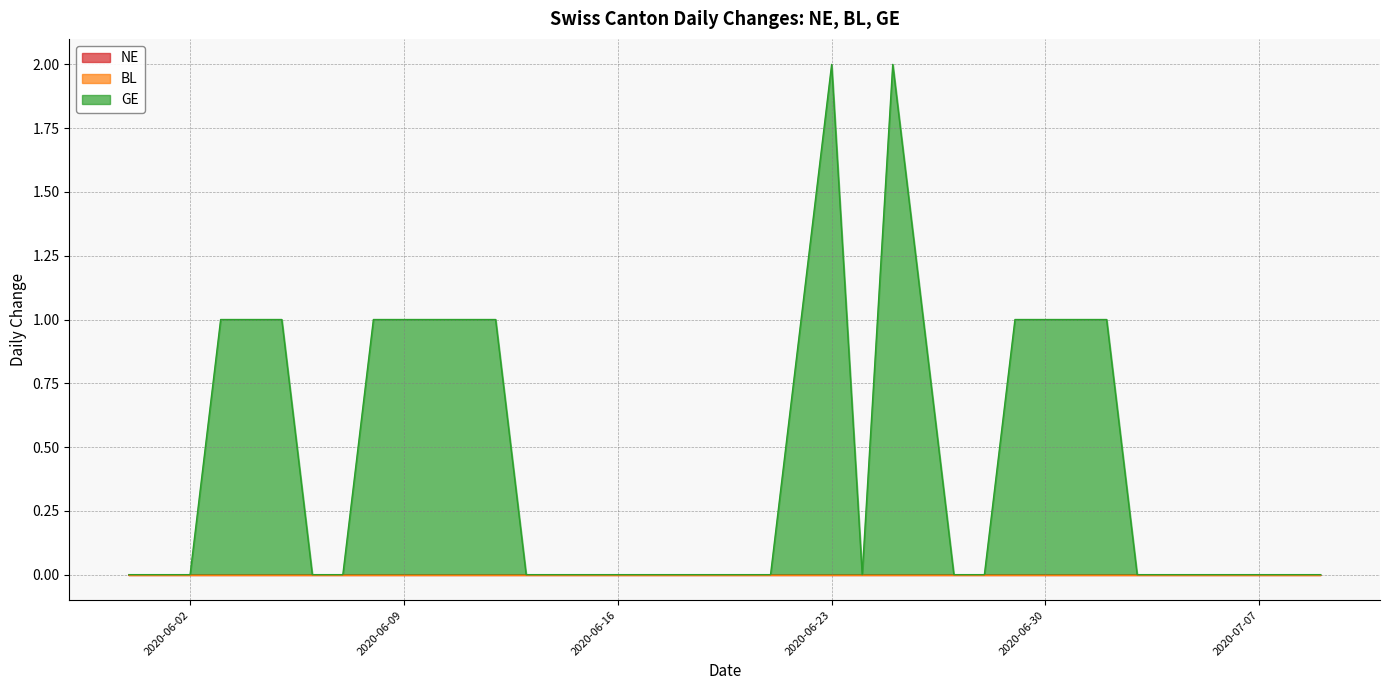

True or false: BL and NE intersect in this chart.

False